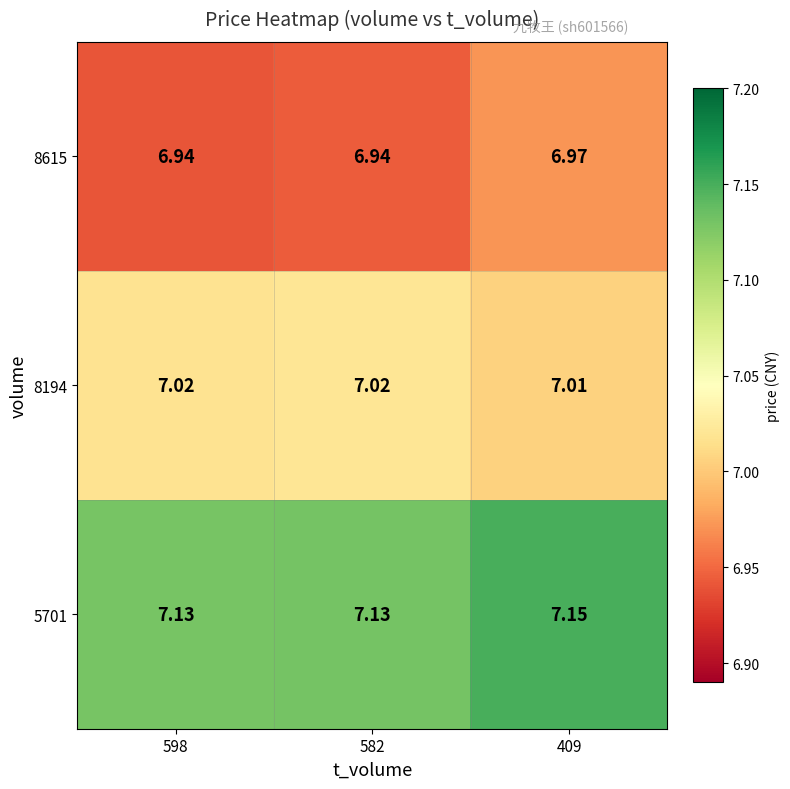

Is the value of 5701 at 582 greater than the value of 8194 at 598?

Yes